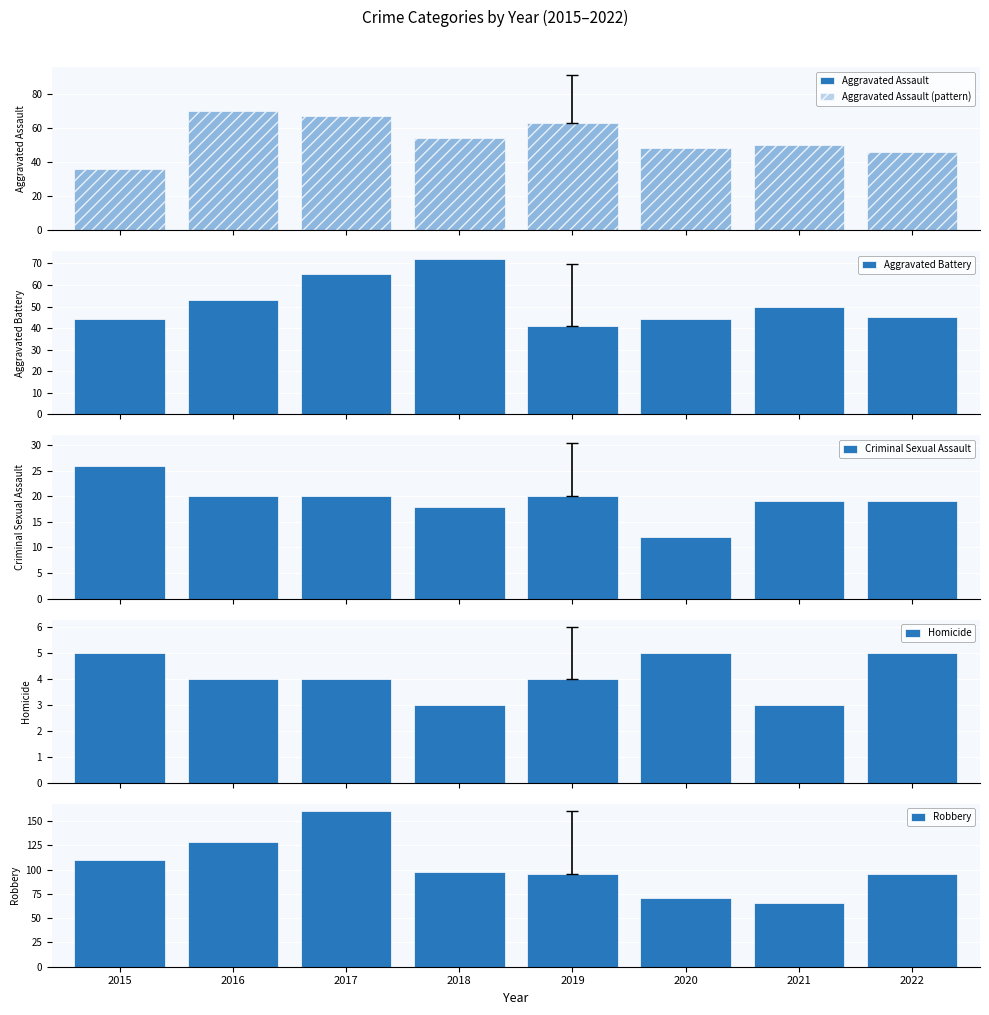

Is it true that Homicide equals 4 at 2019?

True